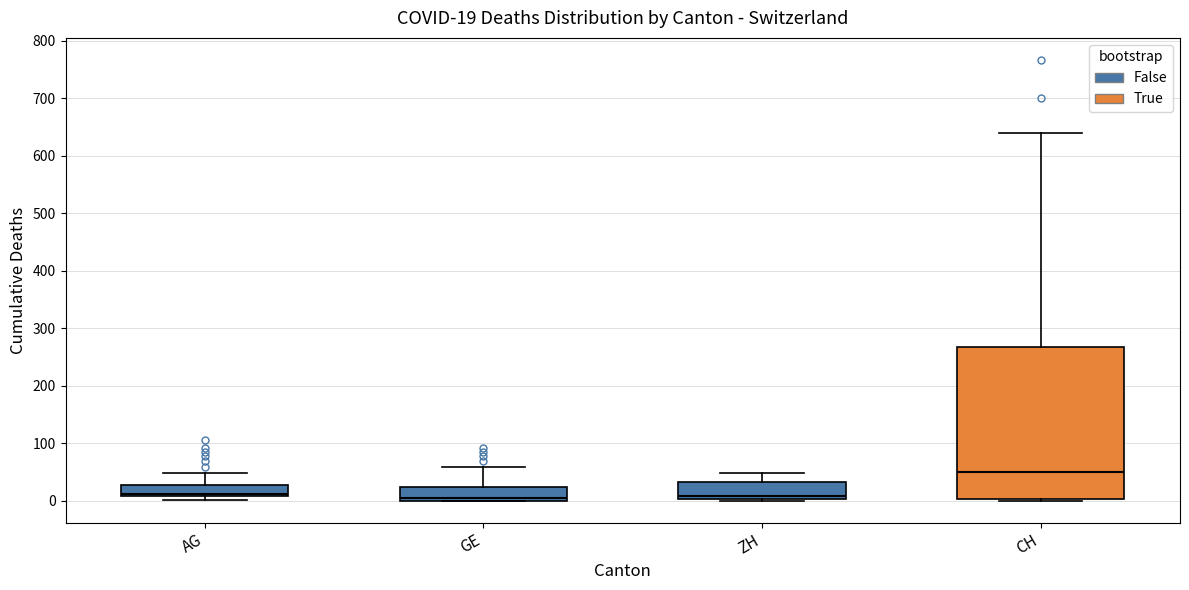

Which box is the tallest, from its lower edge to its upper edge?

CH